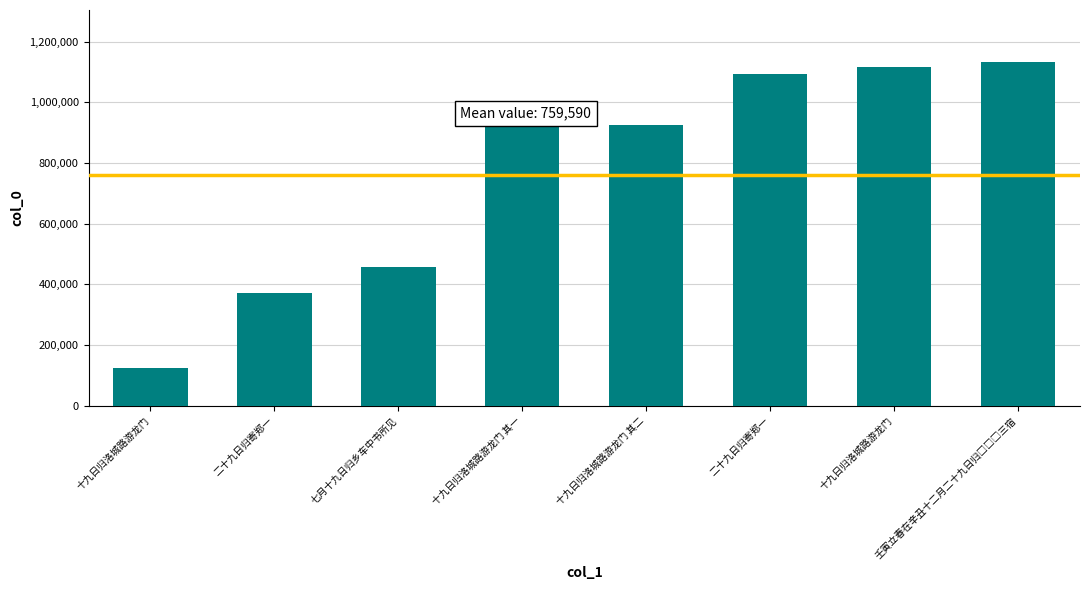

What is the average value?

769096